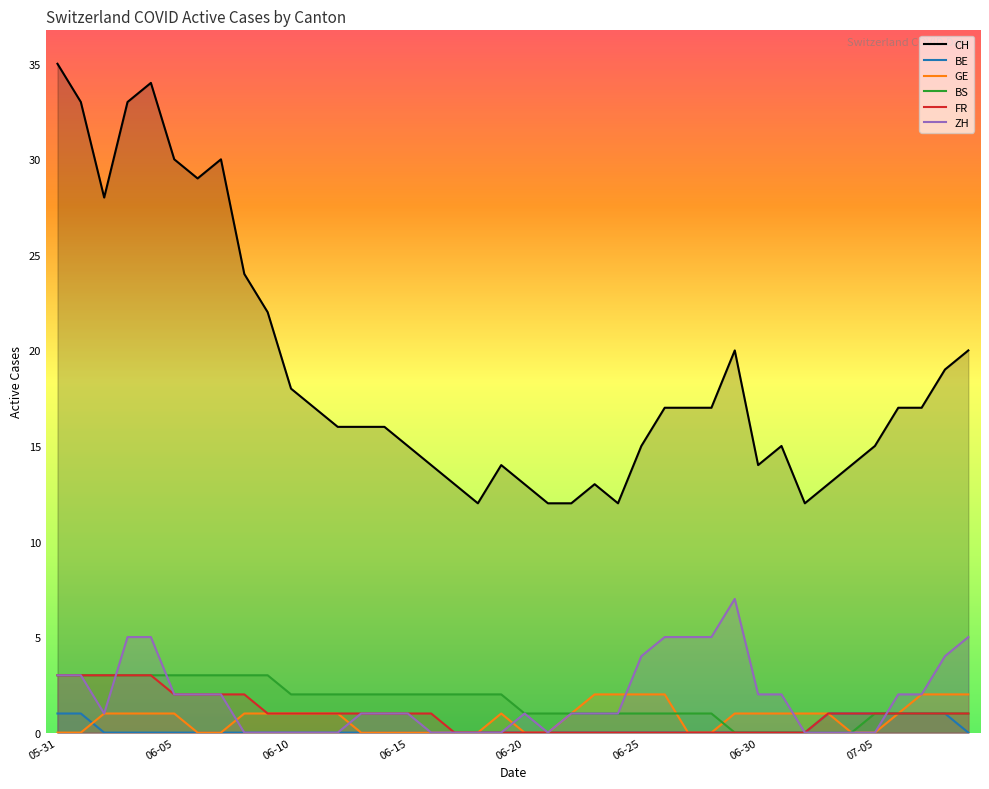

Which series has the largest total across all categories?

CH